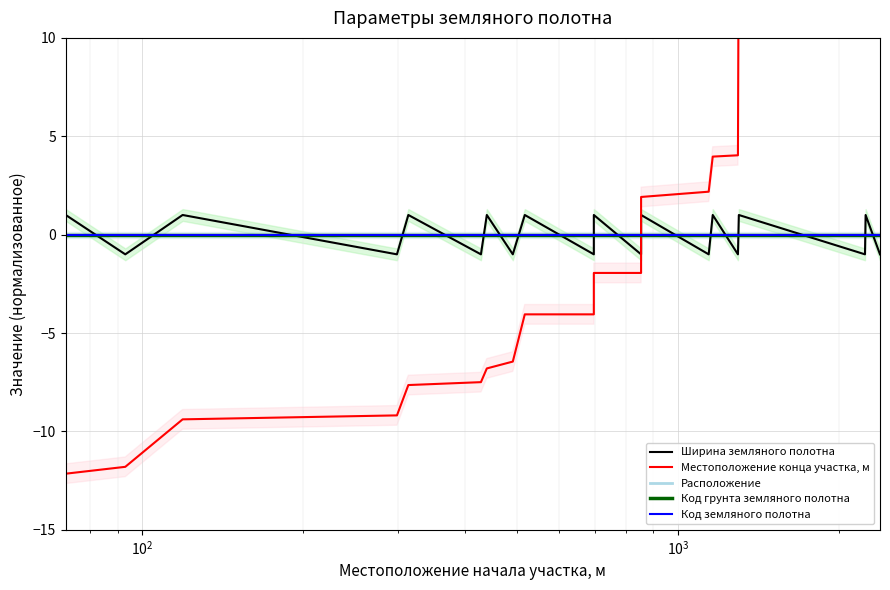

What is the minimum value shown in the chart?

-12.1